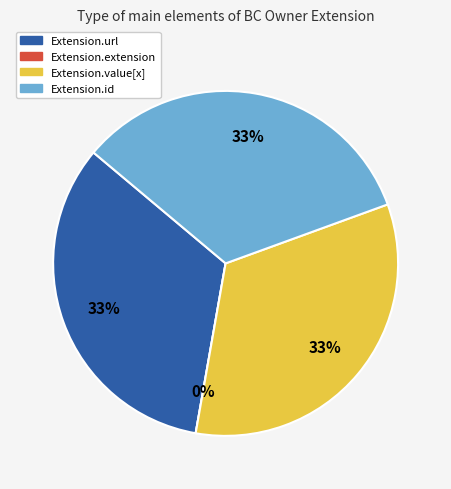

To the nearest percent, what is the difference between the largest and smallest slice percentages?

33%